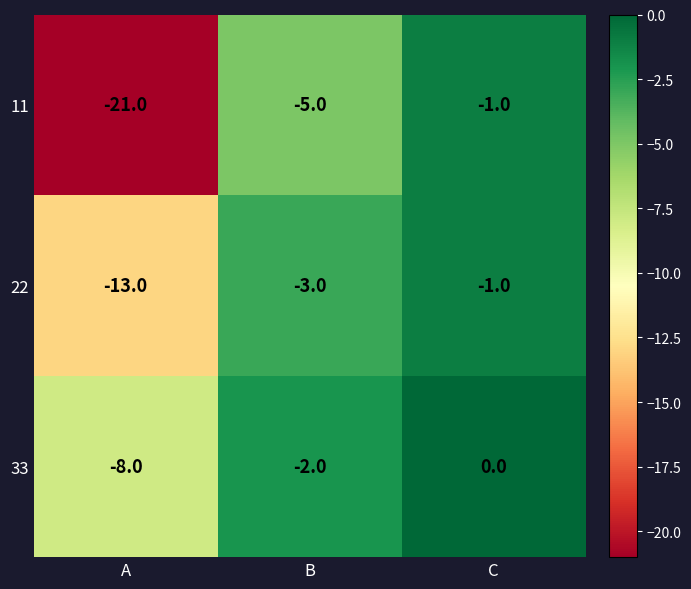

How many 33 values are between -8 and 0?

3